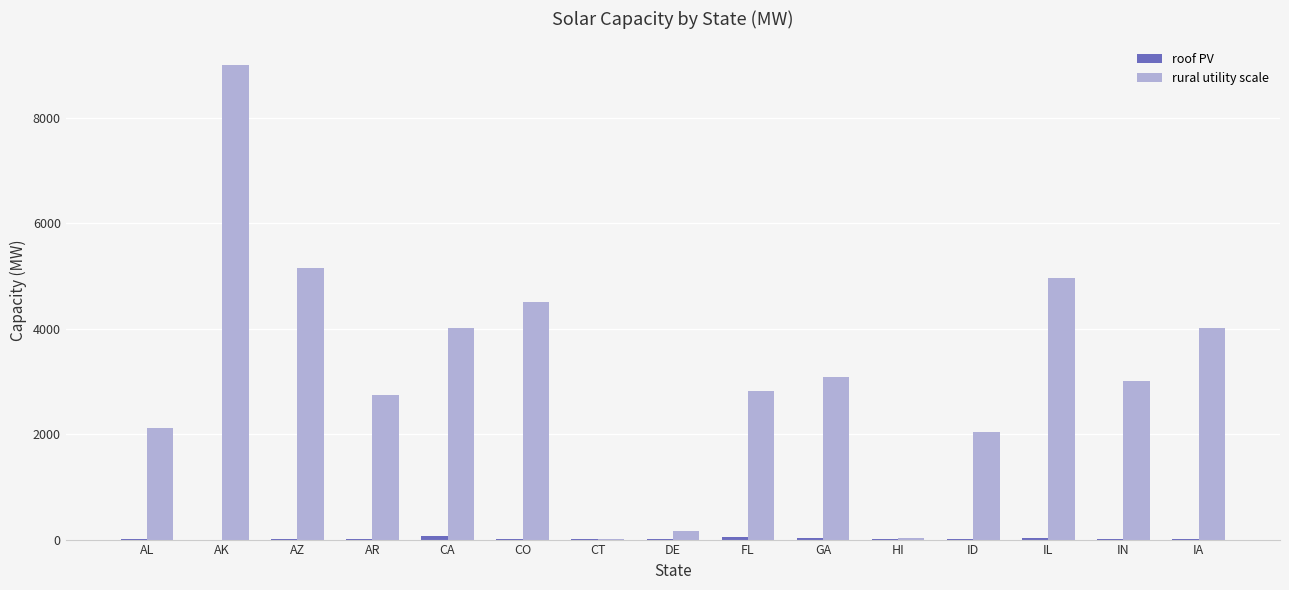

Which category has the highest value in the rural utility scale series?

AK